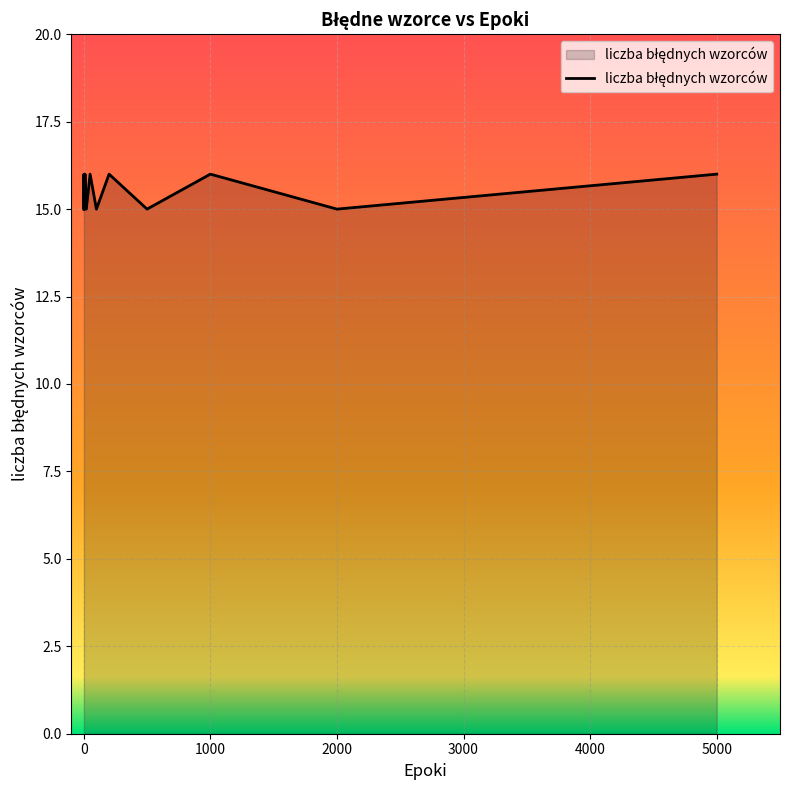

What is the greatest value displayed?

16